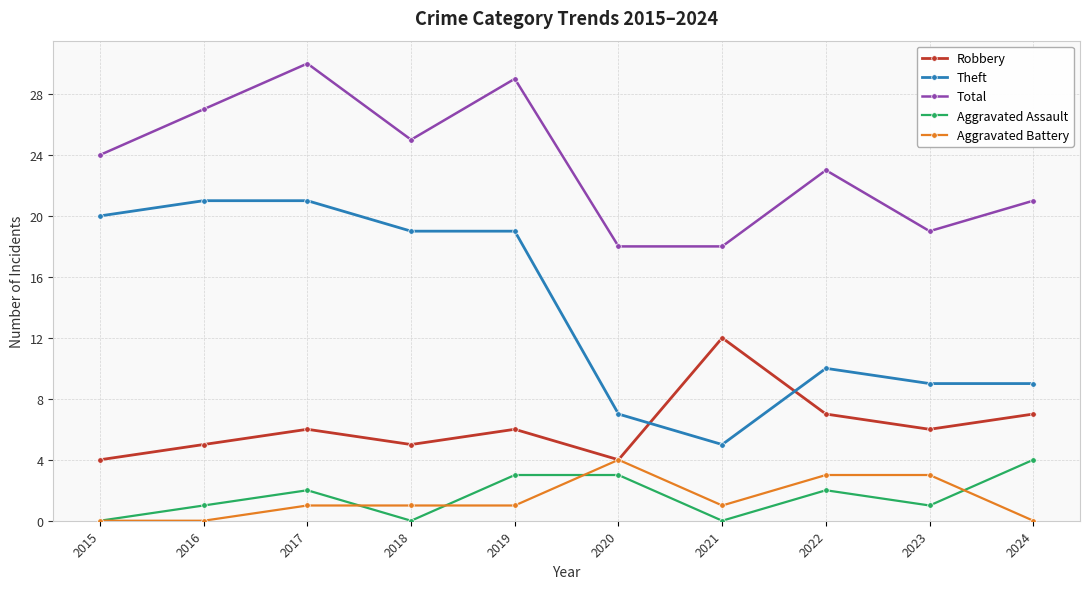

At 2023, list the series in order from smallest to largest.

Aggravated Assault, Aggravated Battery, Robbery, Theft, Total